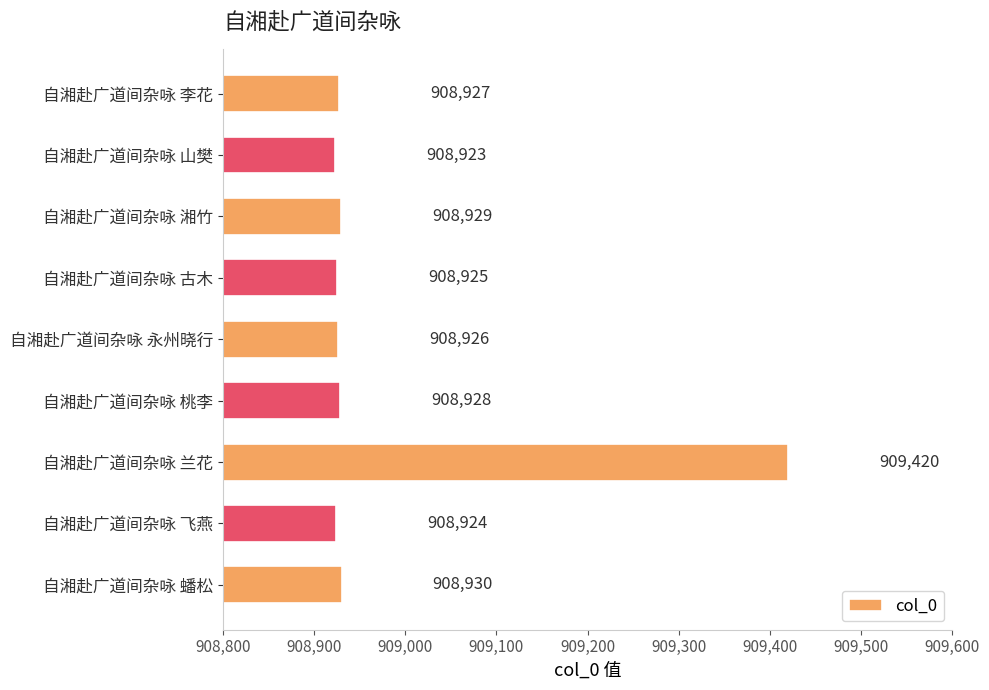

What is the ratio of the value at 自湘赴广道间杂咏 兰花 to the value at 自湘赴广道间杂咏 永州晓行?

1.0